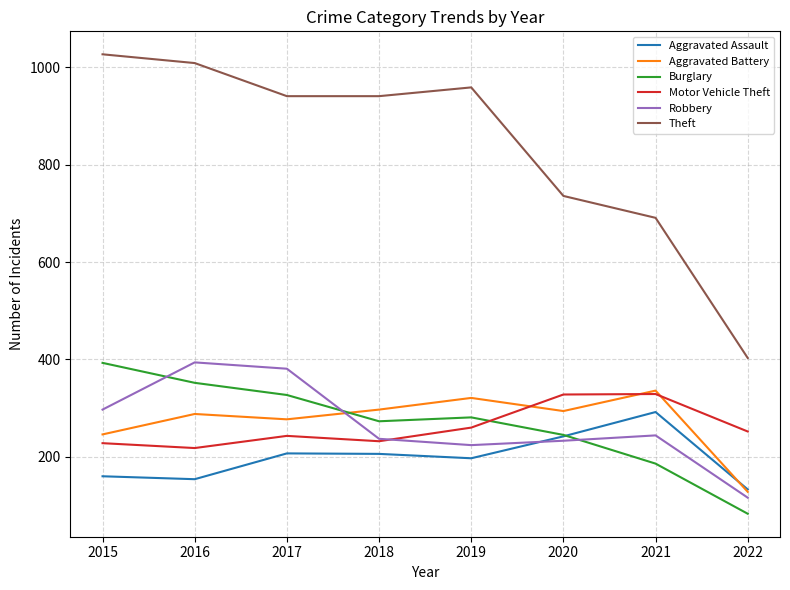

Which series changed the most between 2020 and 2022?

Theft